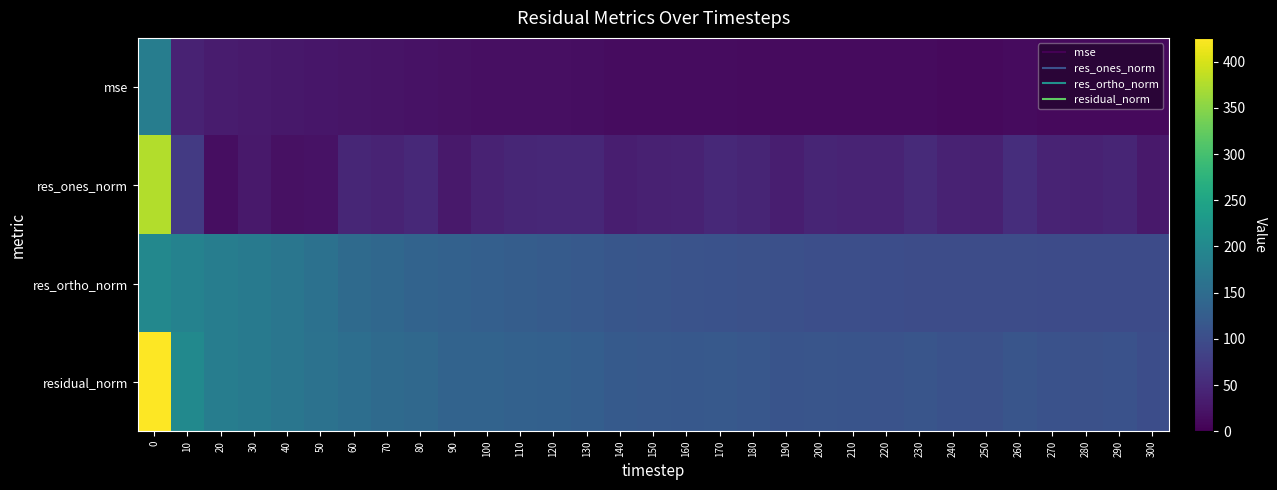

Reading left to right, list all the values displayed in this chart.

mse: 0=181.3	10=40.6	20=32.8	30=31.0	40=28.0	50=25.5	60=23.9	70=21.9	80=20.8	90=18.3	100=18.2	110=17.6	120=17.0	130=16.3	140=14.4	150=14.1	160=13.6	170=14.0	180=13.2	190=12.1	200=12.5	210=12.1	220=12.0	230=12.6	240=11.5	250=11.3	260=12.8	270=11.4	280=11.2	290=11.5	300=10.2
res_ones_norm: 0=376.5	10=71.5	20=15.3	30=29.0	40=19.6	50=20.4	60=45.0	70=42.2	80=48.2	90=29.6	100=40.7	110=45.2	120=46.9	130=47.7	140=36.1	150=39.4	160=40.9	170=49.5	180=44.8	190=35.2	200=44.0	210=42.2	220=43.2	230=51.5	240=41.5	250=39.5	260=55.7	270=42.8	280=40.6	290=44.5	300=28.7
res_ortho_norm: 0=198.8	10=188.4	20=180.6	30=173.6	40=166.3	50=158.4	60=147.9	70=141.8	80=136.0	90=132.1	100=128.6	110=124.9	120=121.7	130=118.3	140=114.4	150=111.9	160=109.3	170=107.6	180=105.9	190=104.4	200=103.0	210=101.6	220=100.5	230=99.7	240=99.0	250=98.5	260=98.4	270=97.9	280=97.5	290=97.6	300=97.0
residual_norm: 0=425.8	10=201.5	20=181.2	30=176.0	40=167.5	50=159.8	60=154.6	70=147.9	80=144.3	90=135.4	100=134.8	110=132.9	120=130.5	130=127.5	140=120.0	150=118.6	160=116.7	170=118.4	180=115.0	190=110.2	200=112.0	210=110.0	220=109.4	230=112.2	240=107.4	250=106.2	260=113.1	270=106.8	280=105.6	290=107.3	300=101.2